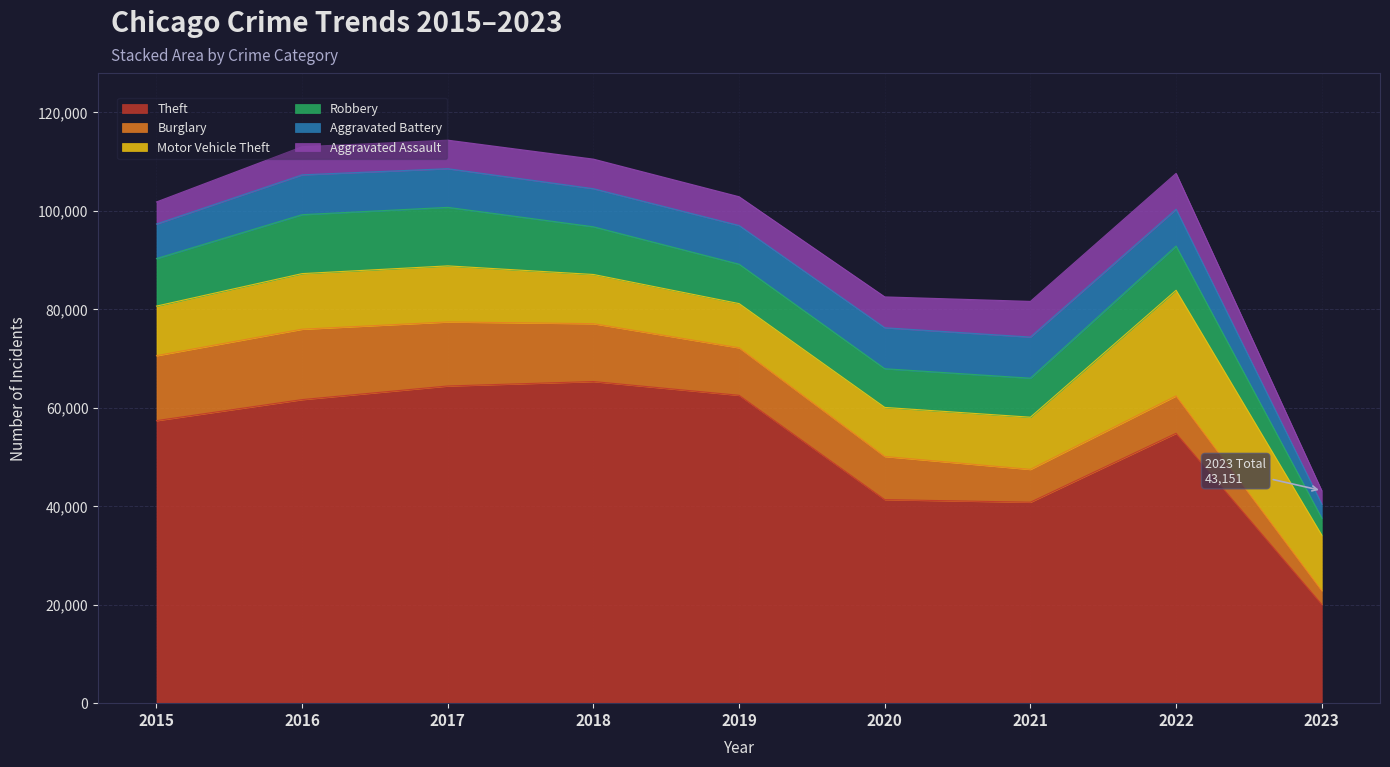

What is the approximate value of Motor Vehicle Theft at 2021?

10598